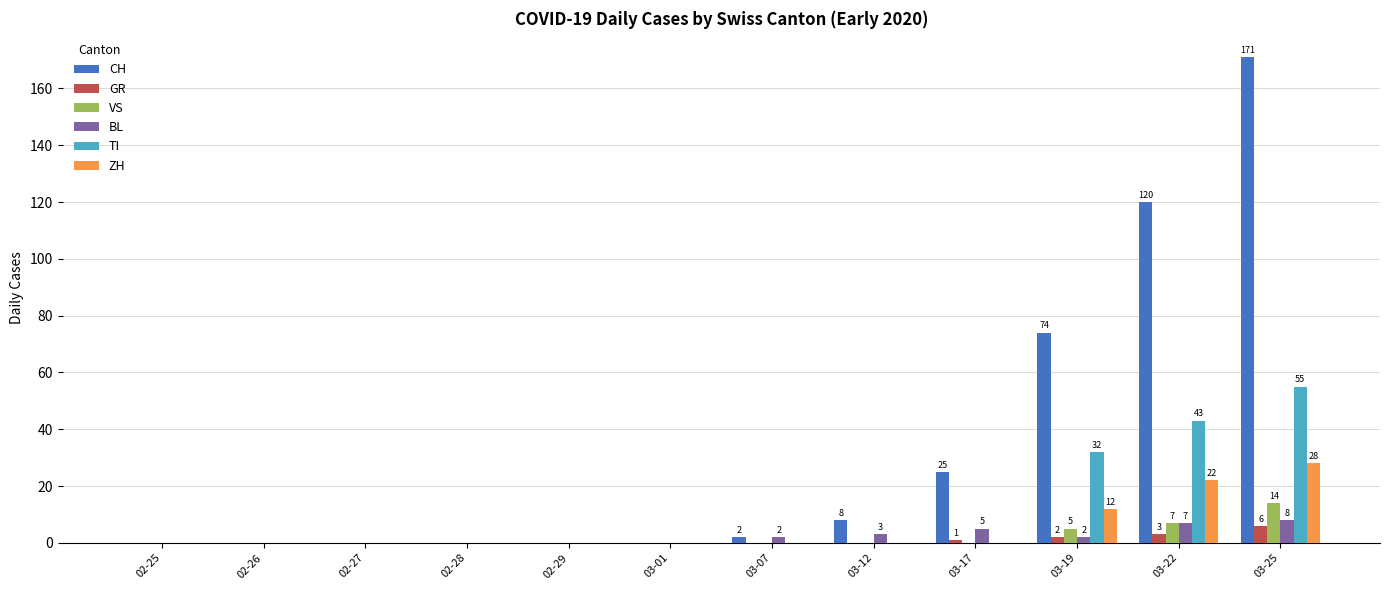

Reading left to right, transcribe all the data shown in this chart.

CH: 02-25=0	02-26=0	02-27=0	02-28=0	02-29=0	03-01=0	03-07=2	03-12=8	03-17=25	03-19=74	03-22=120	03-25=171
GR: 02-25=0	02-26=0	02-27=0	02-28=0	02-29=0	03-01=0	03-07=0	03-12=0	03-17=1	03-19=2	03-22=3	03-25=6
VS: 02-25=0	02-26=0	02-27=0	02-28=0	02-29=0	03-01=0	03-07=0	03-12=0	03-17=0	03-19=5	03-22=7	03-25=14
BL: 02-25=0	02-26=0	02-27=0	02-28=0	02-29=0	03-01=0	03-07=2	03-12=3	03-17=5	03-19=2	03-22=7	03-25=8
TI: 02-25=0	02-26=0	02-27=0	02-28=0	02-29=0	03-01=0	03-07=0	03-12=0	03-17=0	03-19=32	03-22=43	03-25=55
ZH: 02-25=0	02-26=0	02-27=0	02-28=0	02-29=0	03-01=0	03-07=0	03-12=0	03-17=0	03-19=12	03-22=22	03-25=28